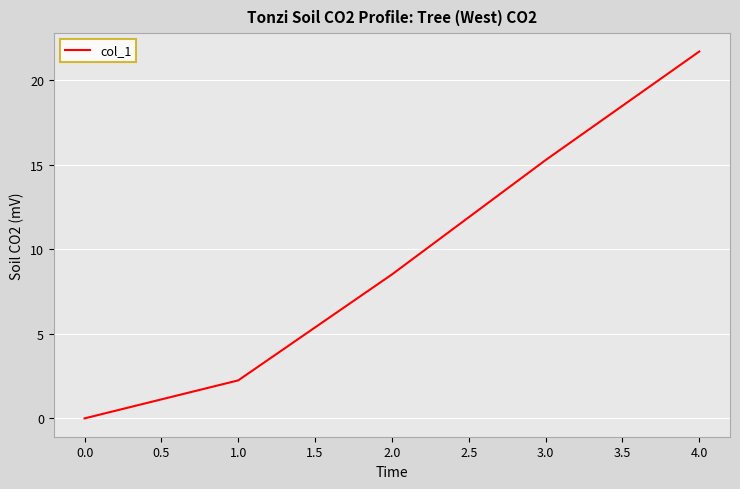

Which category has the highest value across all series?

4.0